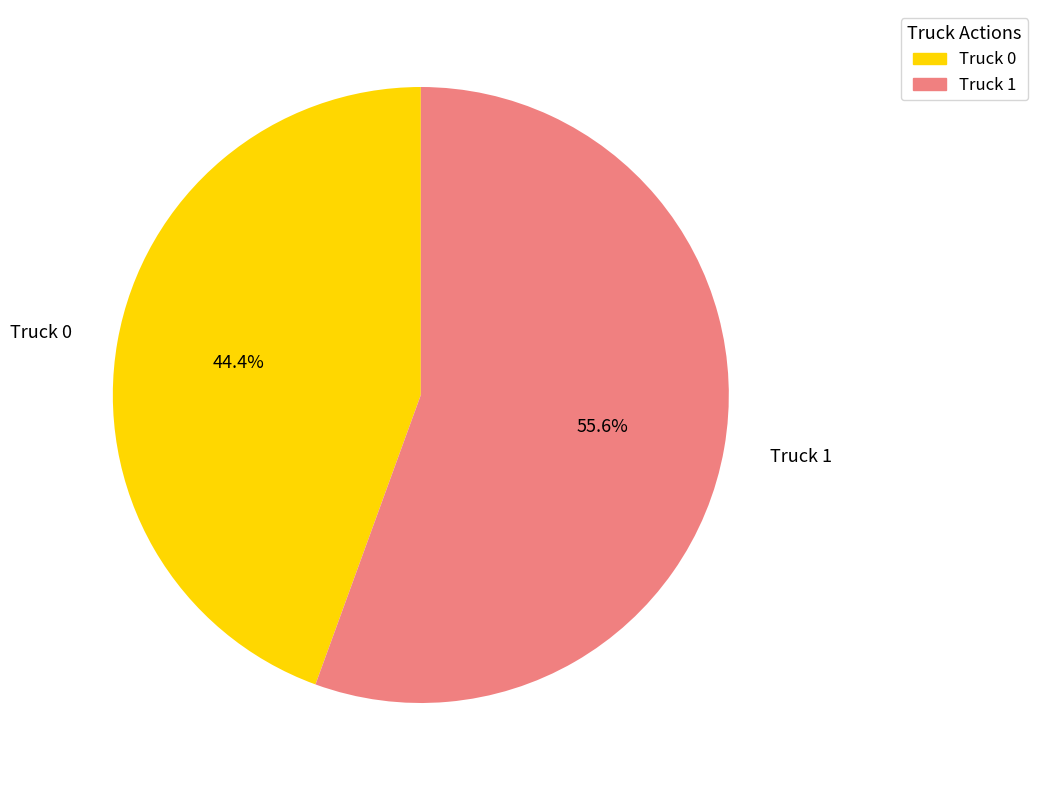

To the nearest percent, what portion does Truck 0 represent?

44%